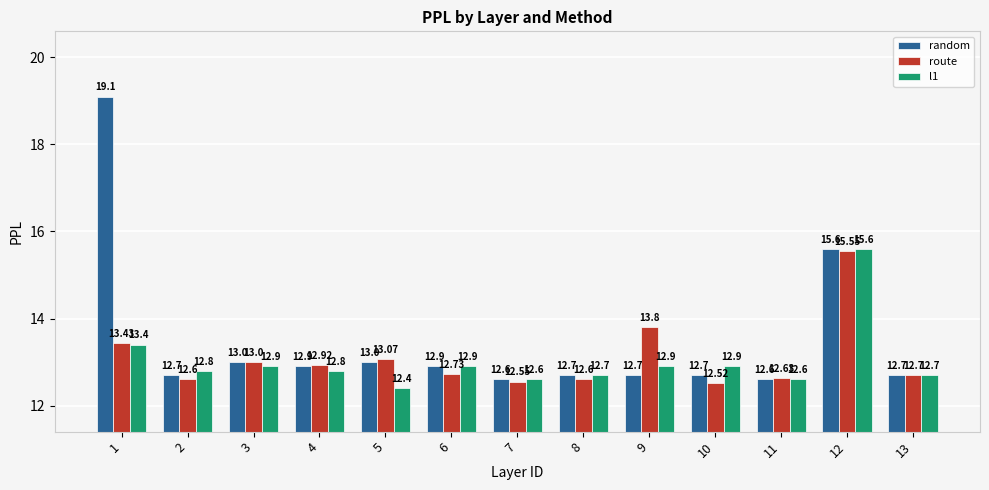

Reading right to left, what are all the values shown in this chart?

random: 12.7	15.6	12.6	12.7	12.7	12.7	12.6	12.9	13.0	12.9	13.0	12.7	19.1
route: 12.7	15.6	12.6	12.5	13.8	12.6	12.6	12.7	13.1	12.9	13.0	12.6	13.4
l1: 12.7	15.6	12.6	12.9	12.9	12.7	12.6	12.9	12.4	12.8	12.9	12.8	13.4